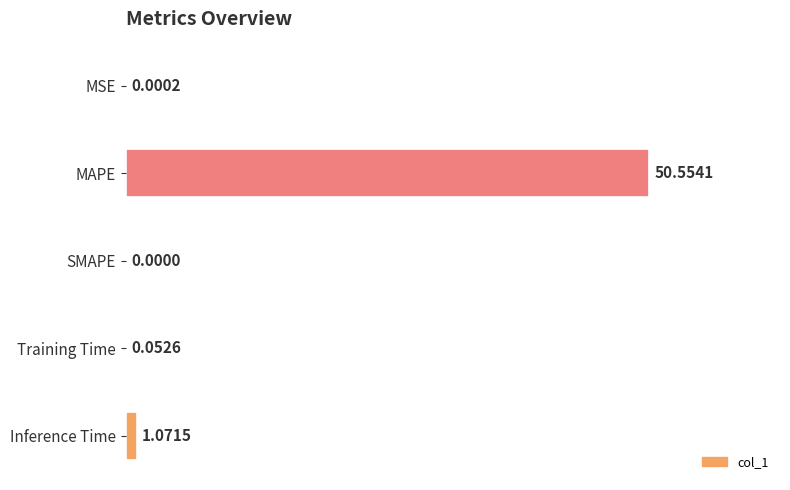

What is the sum of all values?

51.7